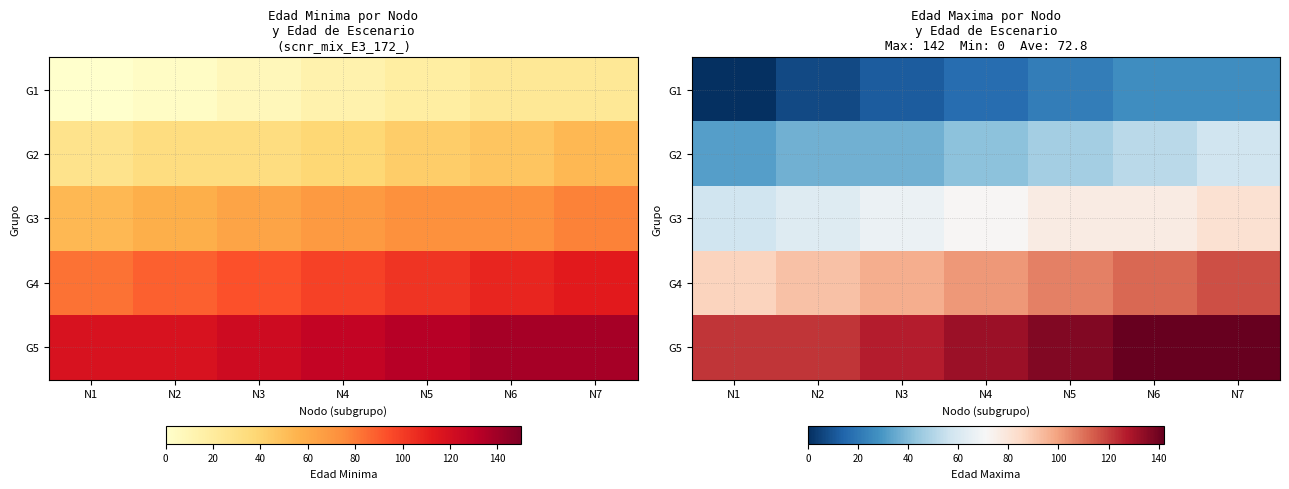

List the labels in order of G4 value, largest first.

N7, N6, N5, N4, N3, N2, N1